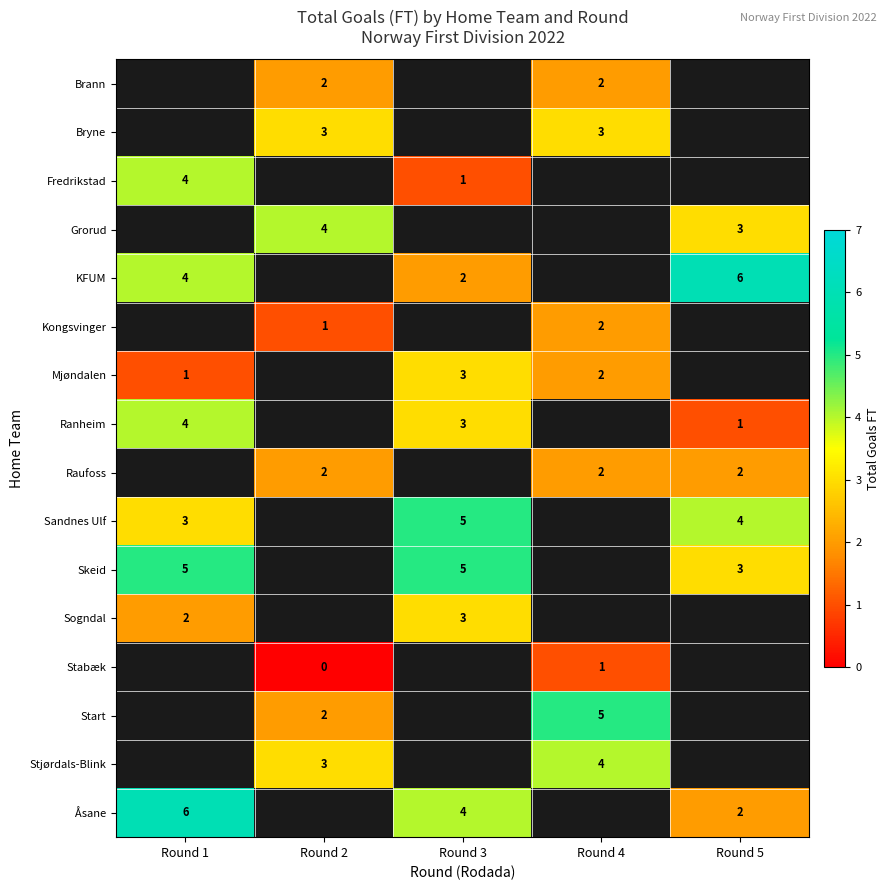

The value of Grorud at Round 2 is 4. True or false?

True